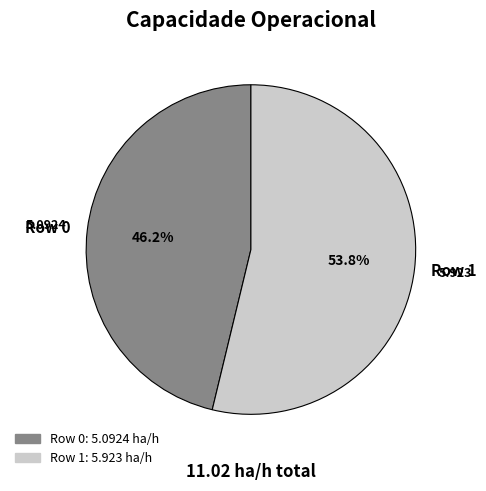

To the nearest percent, what is the combined percentage of Row 0 and Row 1?

100%